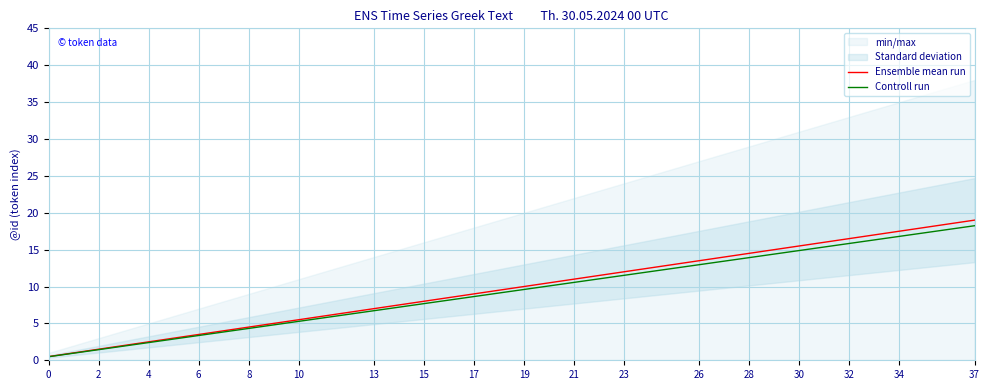

Between 24 and 30, which series saw the biggest shift?

Ensemble mean run